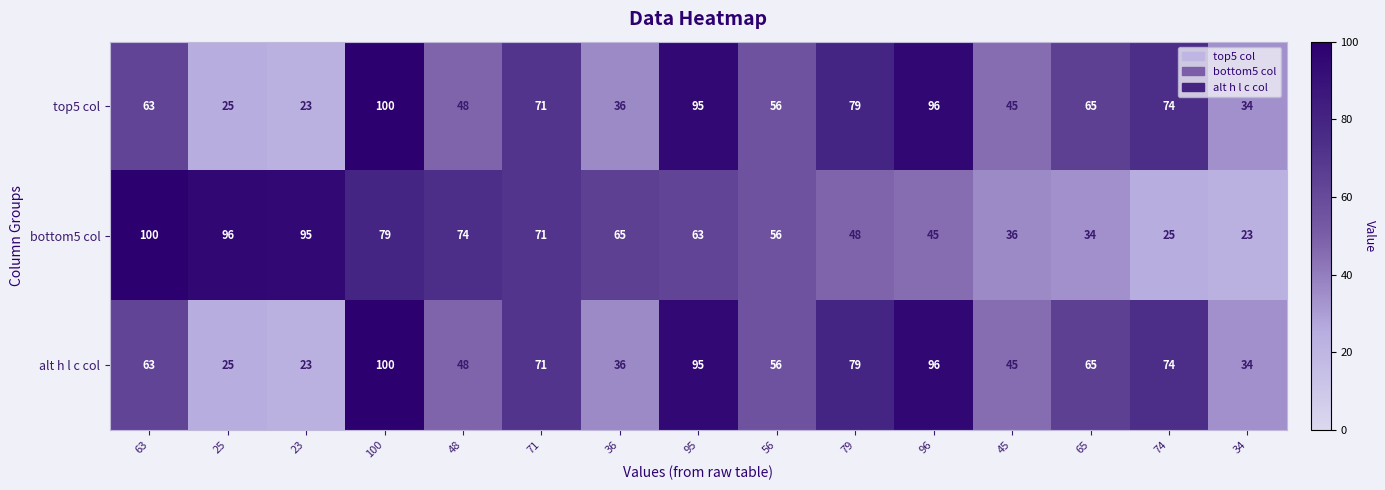

At how many categories does at least one series exceed 25?

15